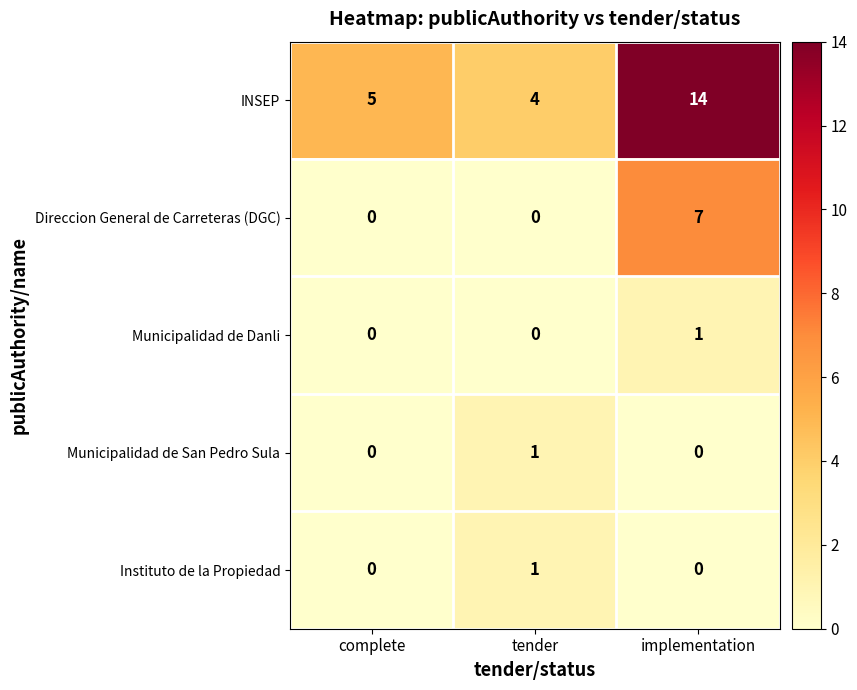

What is the greatest value displayed?

14